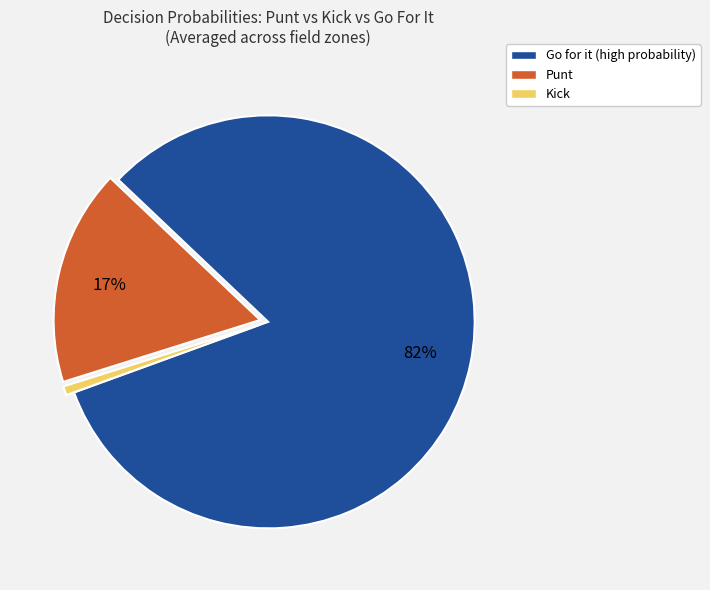

What is the largest slice in the pie chart?

Go for it (high probability)